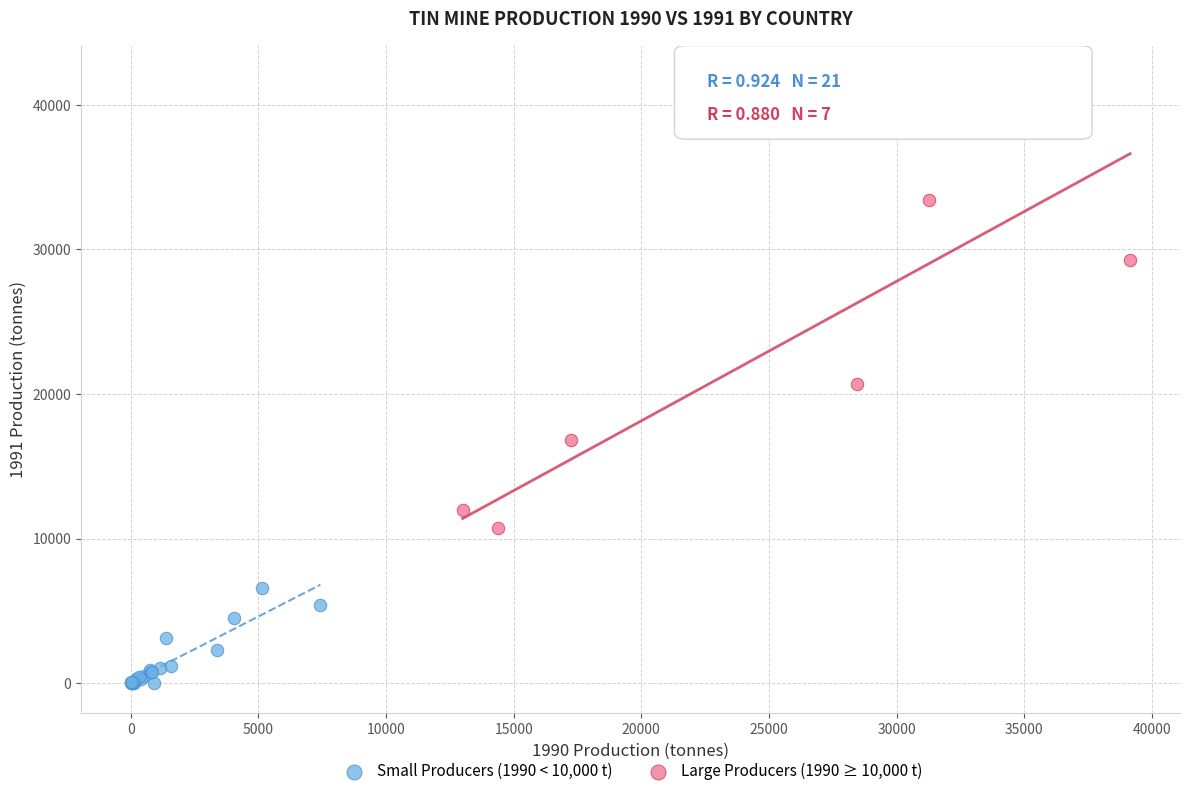

What are all the series names shown in the legend?

Small Producers (1990 < 10,000 t), Large Producers (1990 ≥ 10,000 t)